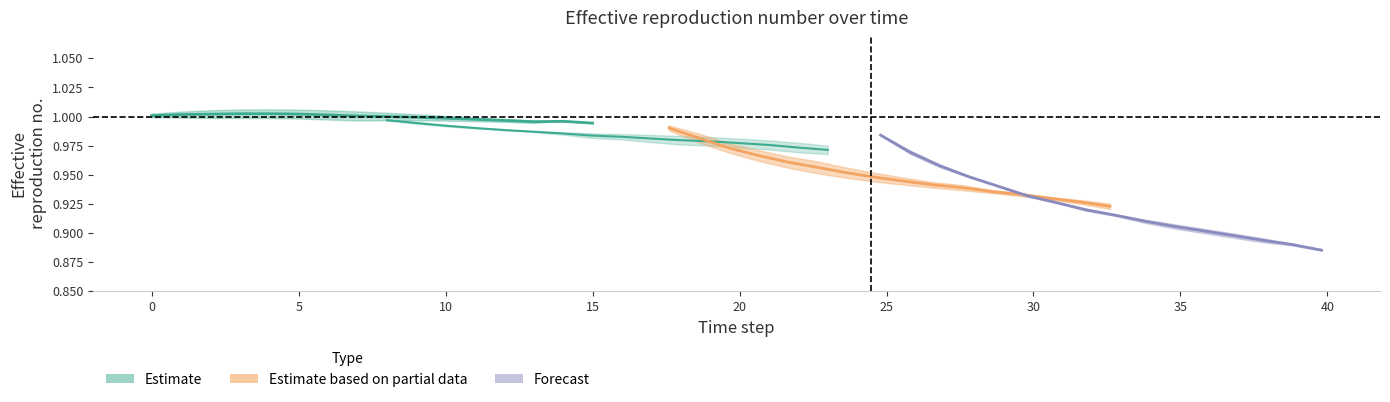

The upper_3 series shows 0.4 at 45. True or false?

False